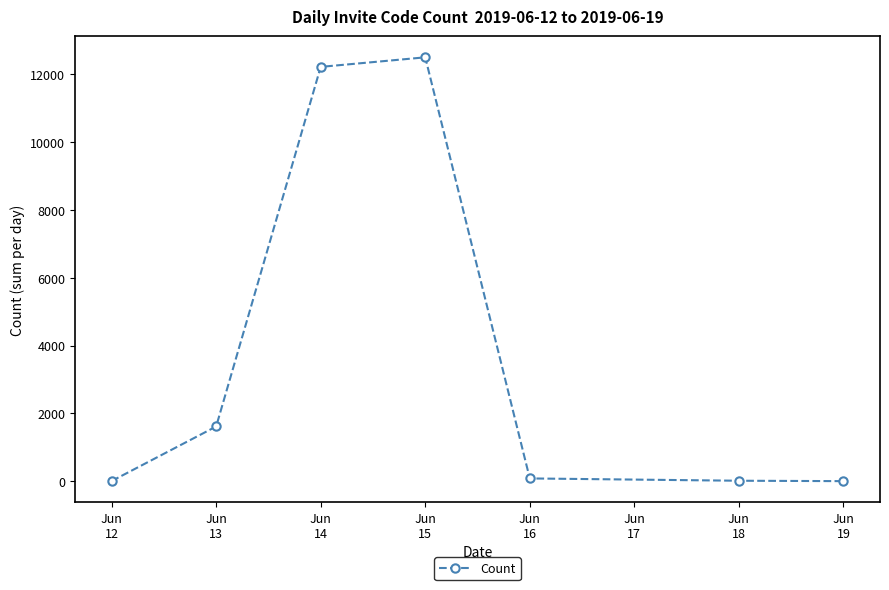

What is the smallest value displayed?

1